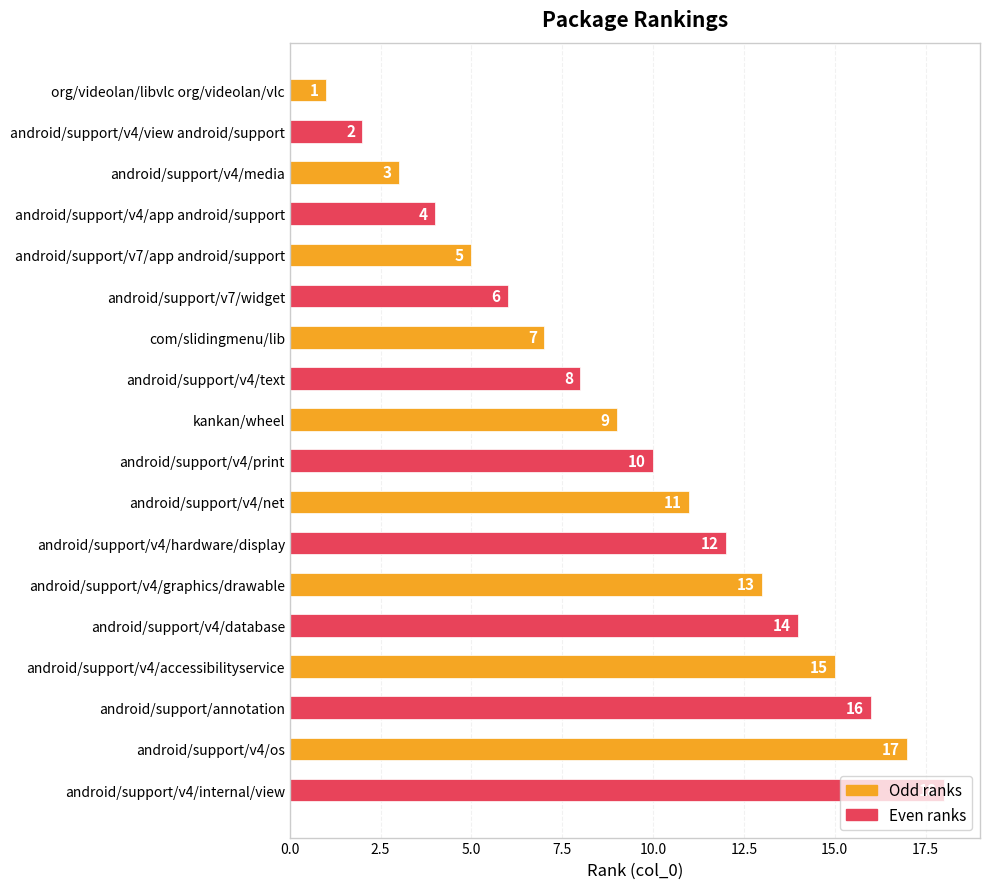

Rank the categories by value from highest to lowest.

android/support/v4/internal/view, android/support/v4/os, android/support/annotation, android/support/v4/accessibilityservice, android/support/v4/database, android/support/v4/graphics/drawable, android/support/v4/hardware/display, android/support/v4/net, android/support/v4/print, kankan/wheel, android/support/v4/text, com/slidingmenu/lib, android/support/v7/widget, android/support/v7/app android/support, android/support/v4/app android/support, android/support/v4/media, android/support/v4/view android/support, org/videolan/libvlc org/videolan/vlc